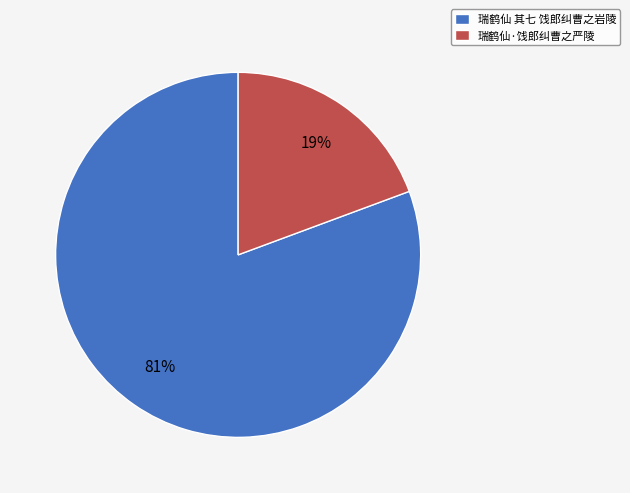

Combined, do 瑞鹤仙 其七 饯郎纠曹之岩陵 and 瑞鹤仙·饯郎纠曹之严陵 account for over 50%?

Yes